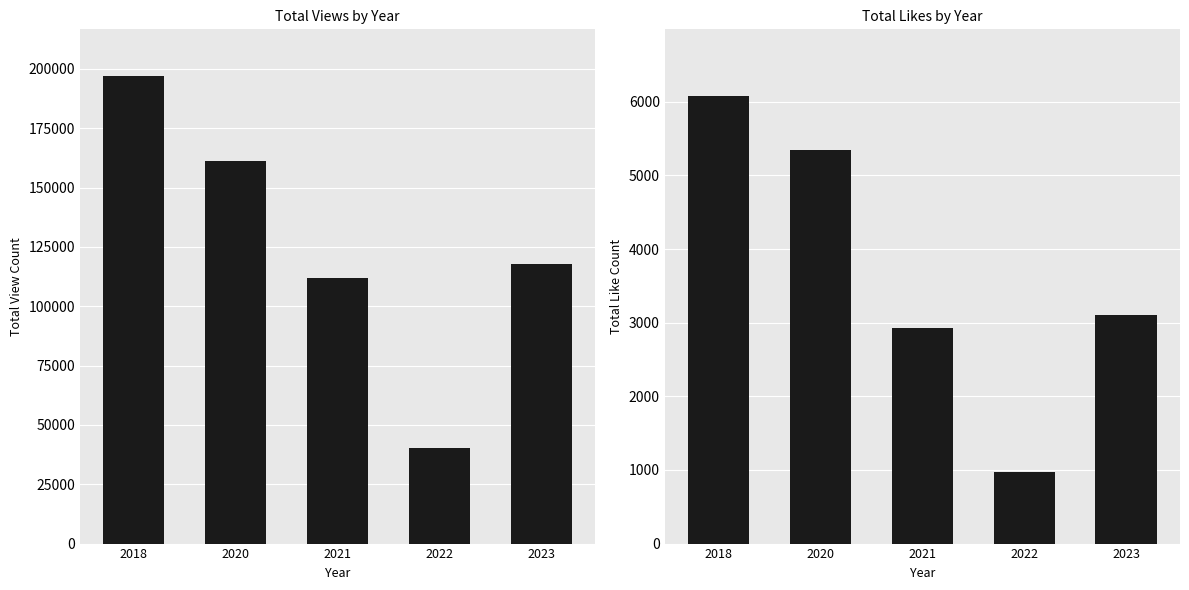

The value of LikeCount at 2023 is 4210. True or false?

False